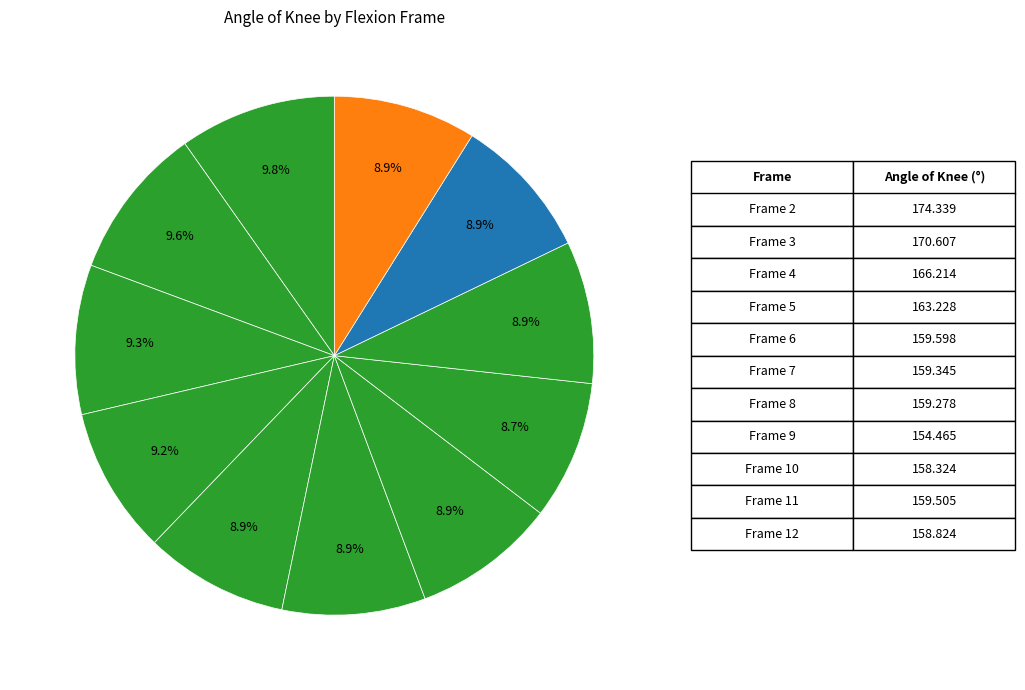

How many segments does this pie chart have?

11